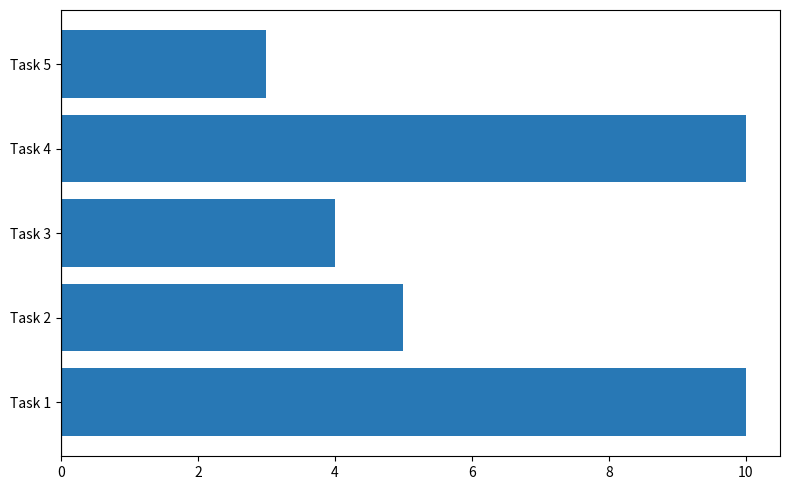

Reading bottom to top, what are all the values shown in this chart?

10	5	4	10	3